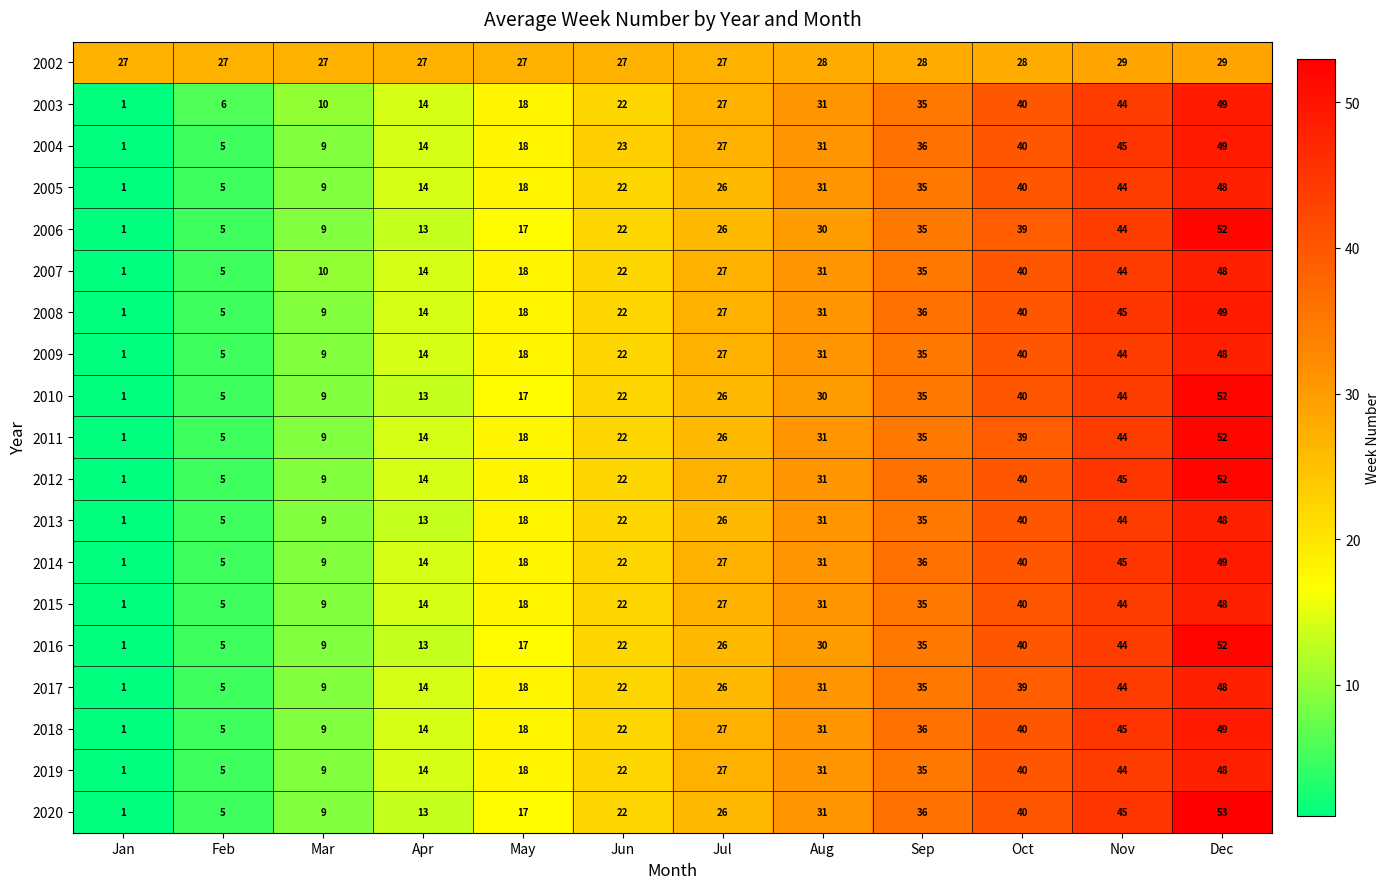

What is the total value across all series at Feb?

118